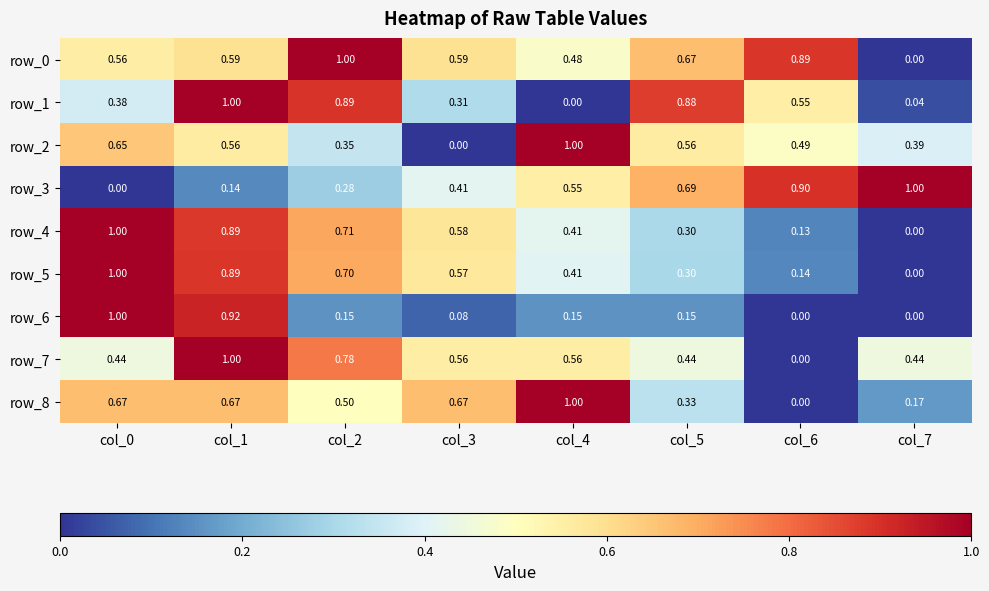

Which series changed the most between col_1 and col_3?

row_6